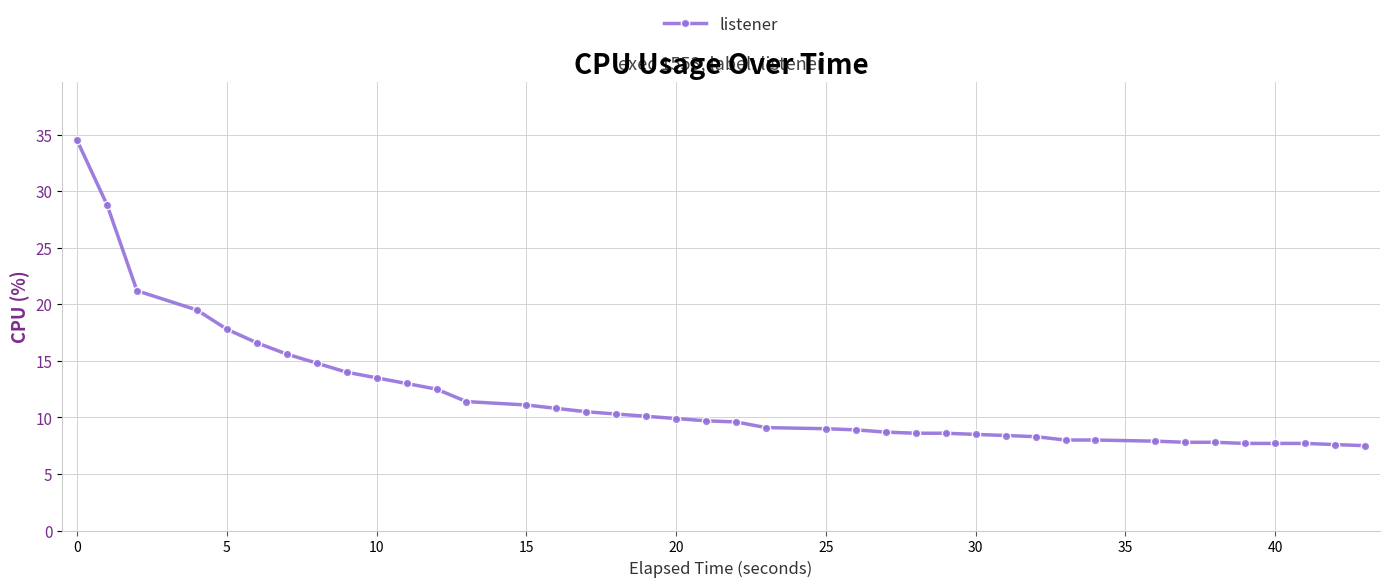

What is the greatest value displayed?

34.5